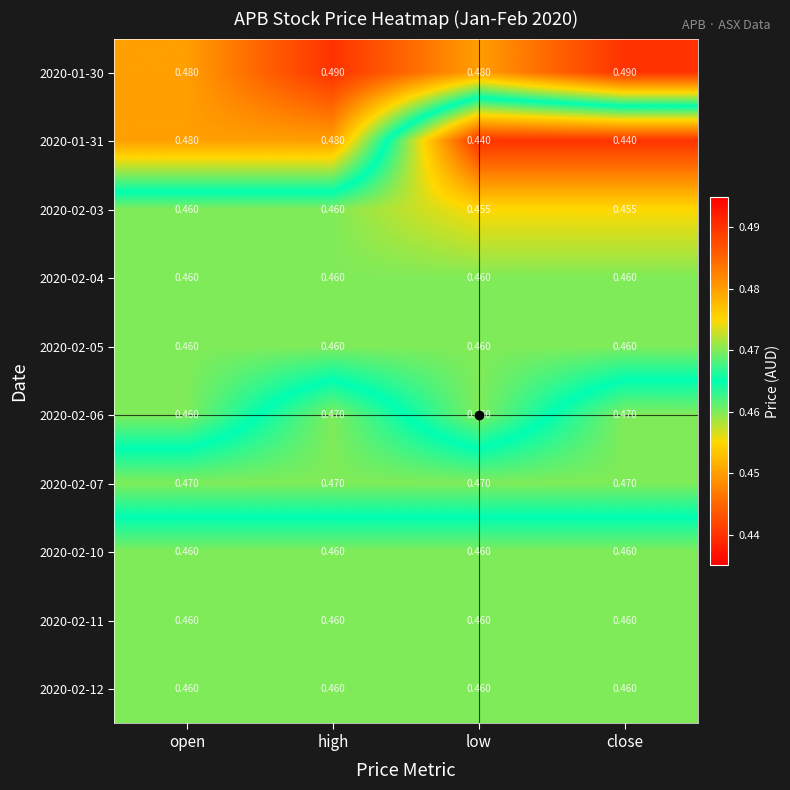

At which category is the sum across all series the highest?

high